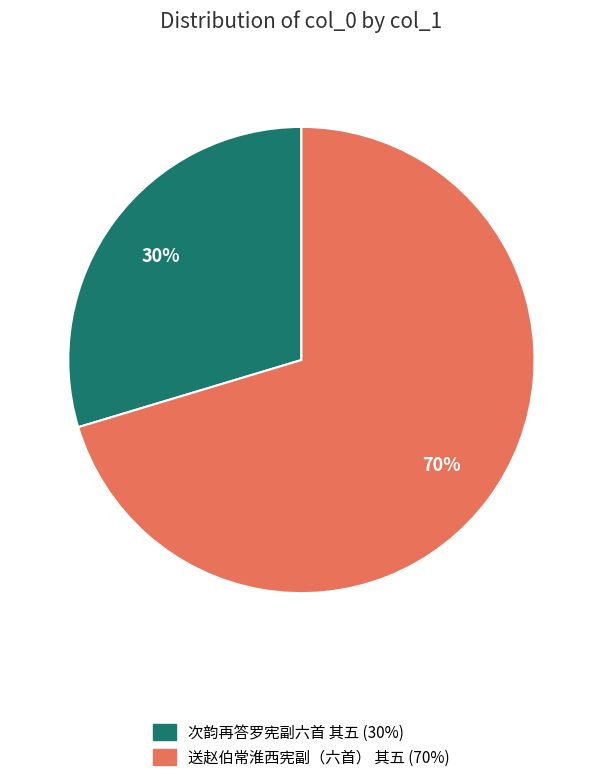

To the nearest percent, what percentage of the pie is 次韵再答罗宪副六首 其五?

30%